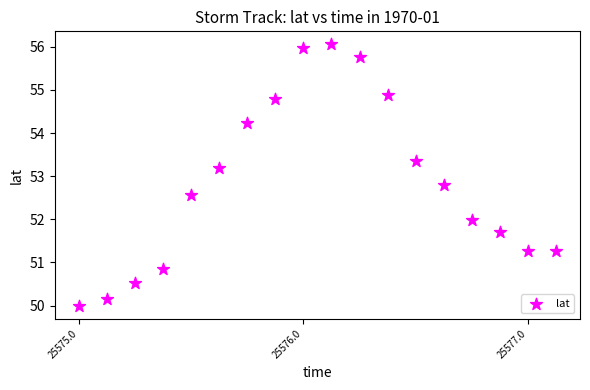

What is the range of Y values (max minus min)?

6.1